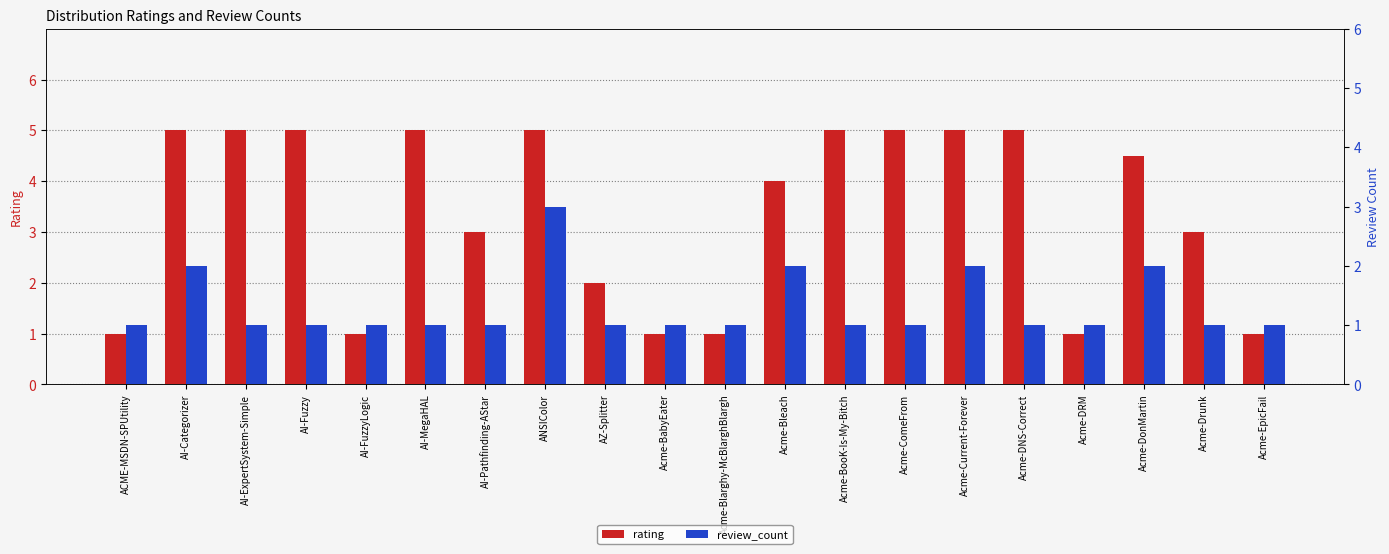

What is the label of the 18th bar from the left?

Acme-DonMartin